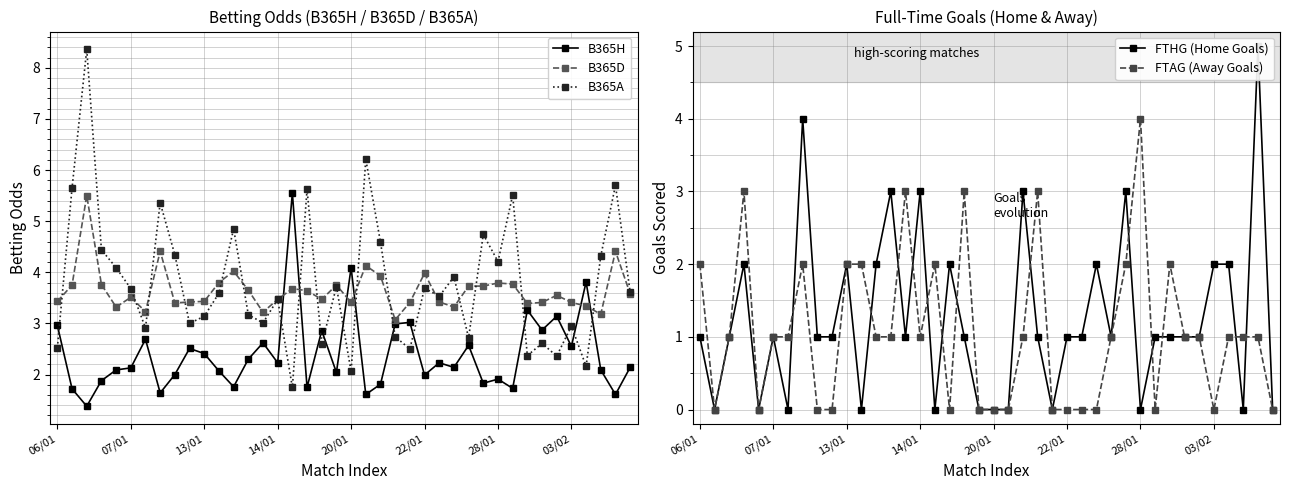

Reading left to right, transcribe all the data shown in this chart.

B365H: 3.0	1.7	1.4	1.9	2.1	2.1	2.7	1.6	2.0	2.5	2.4	2.1	1.8	2.3	2.6	2.2	5.5	1.8	2.9	2.0	4.1	1.6	1.8	3.0	3.0	2.0	2.2	2.1	2.6	1.8	1.9	1.7	3.3	2.9	3.1	2.5	3.8	2.1	1.6	2.1
B365D: 3.4	3.8	5.5	3.8	3.3	3.5	3.2	4.4	3.4	3.4	3.4	3.8	4.0	3.6	3.2	3.5	3.7	3.6	3.5	3.8	3.4	4.1	3.9	3.1	3.4	4.0	3.4	3.3	3.7	3.7	3.8	3.8	3.4	3.4	3.5	3.4	3.3	3.2	4.4	3.6
B365A: 2.5	5.7	8.4	4.4	4.1	3.7	2.9	5.4	4.3	3.0	3.1	3.6	4.8	3.2	3.0	3.5	1.8	5.6	2.6	3.7	2.1	6.2	4.6	2.7	2.5	3.7	3.5	3.9	2.7	4.7	4.2	5.5	2.4	2.6	2.4	3.0	2.2	4.3	5.7	3.6
FTHG (Home Goals): 1.0	0.0	1.0	2.0	0.0	1.0	0.0	4.0	1.0	1.0	2.0	0.0	2.0	3.0	1.0	3.0	0.0	2.0	1.0	0.0	0.0	0.0	3.0	1.0	0.0	1.0	1.0	2.0	1.0	3.0	0.0	1.0	1.0	1.0	1.0	2.0	2.0	0.0	5.0	0.0
FTAG (Away Goals): 2.0	0.0	1.0	3.0	0.0	1.0	1.0	2.0	0.0	0.0	2.0	2.0	1.0	1.0	3.0	1.0	2.0	0.0	3.0	0.0	0.0	0.0	1.0	3.0	0.0	0.0	0.0	0.0	1.0	2.0	4.0	0.0	2.0	1.0	1.0	0.0	1.0	1.0	1.0	0.0